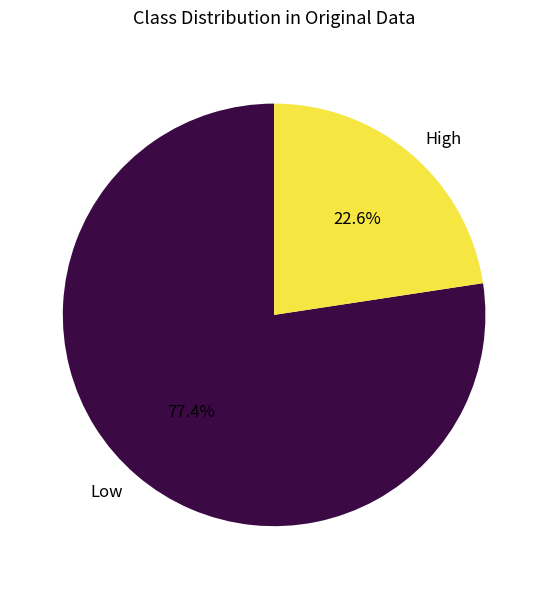

To the nearest percent, what is the difference between the largest and smallest slice percentages?

55%